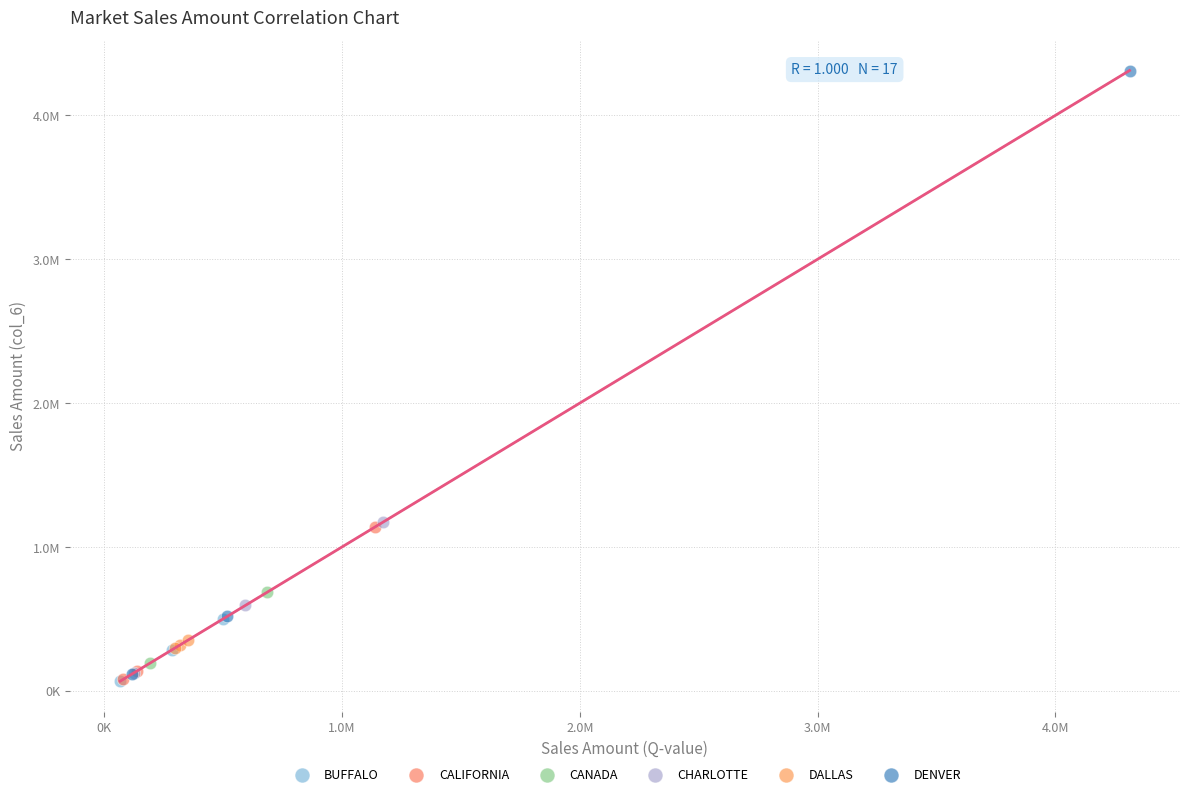

Which series has the widest spread of Y values?

DENVER